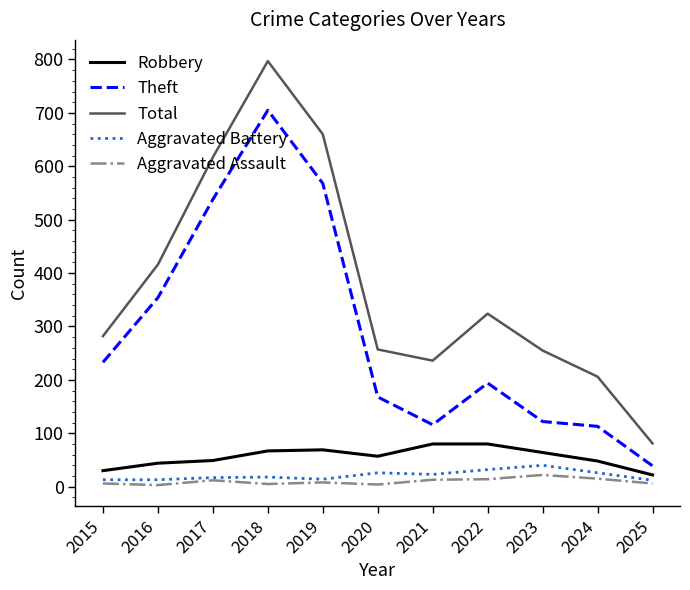

True or false: Total and Robbery intersect in this chart.

False